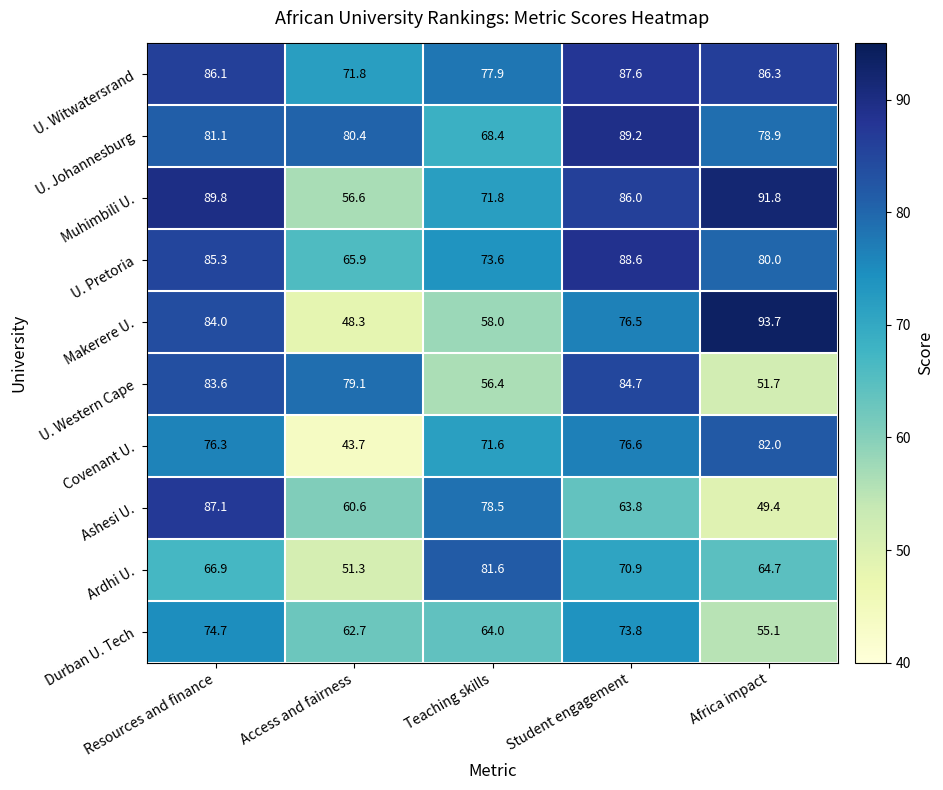

What is the difference between the second highest and second lowest values in the Ardhi U. series?

6.2